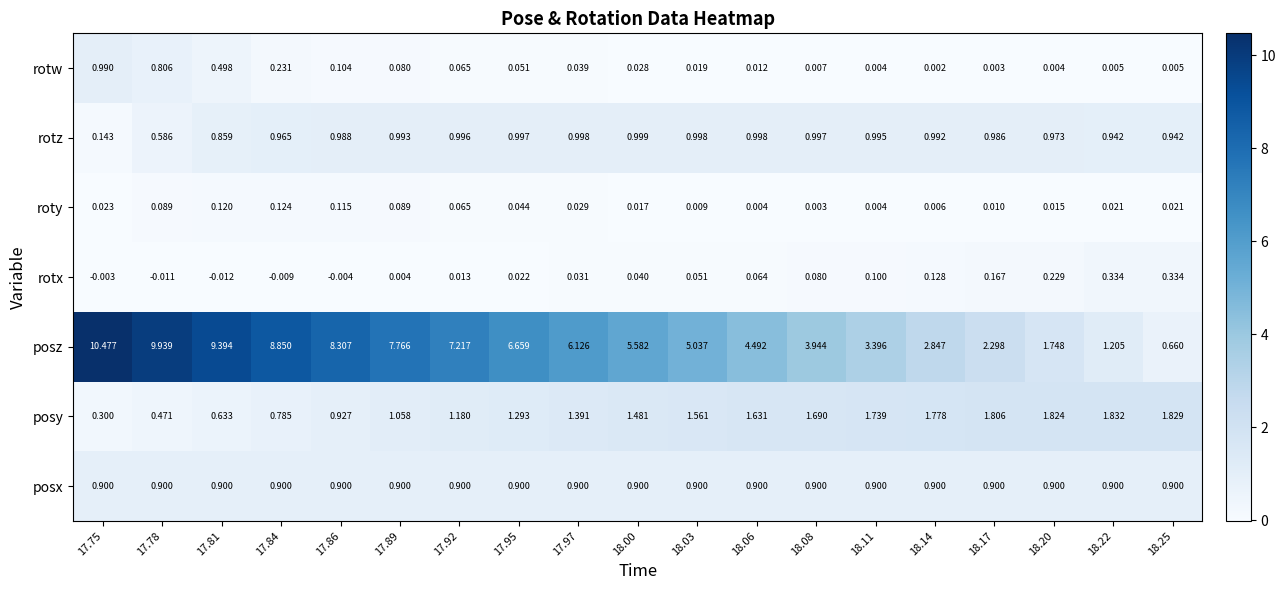

At which category is the sum across all series the highest?

17.75